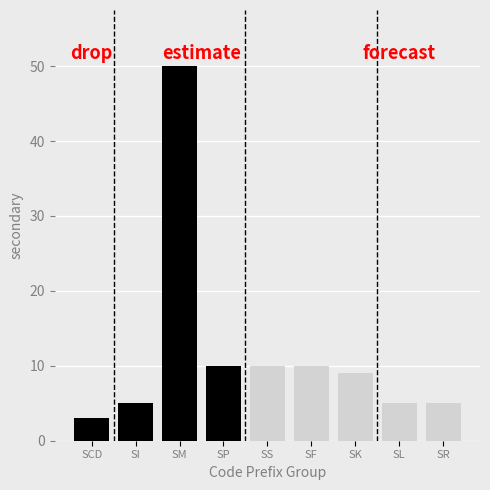

Reading left to right, list all the values displayed in this chart.

3	5	50	10	10	10	9	5	5